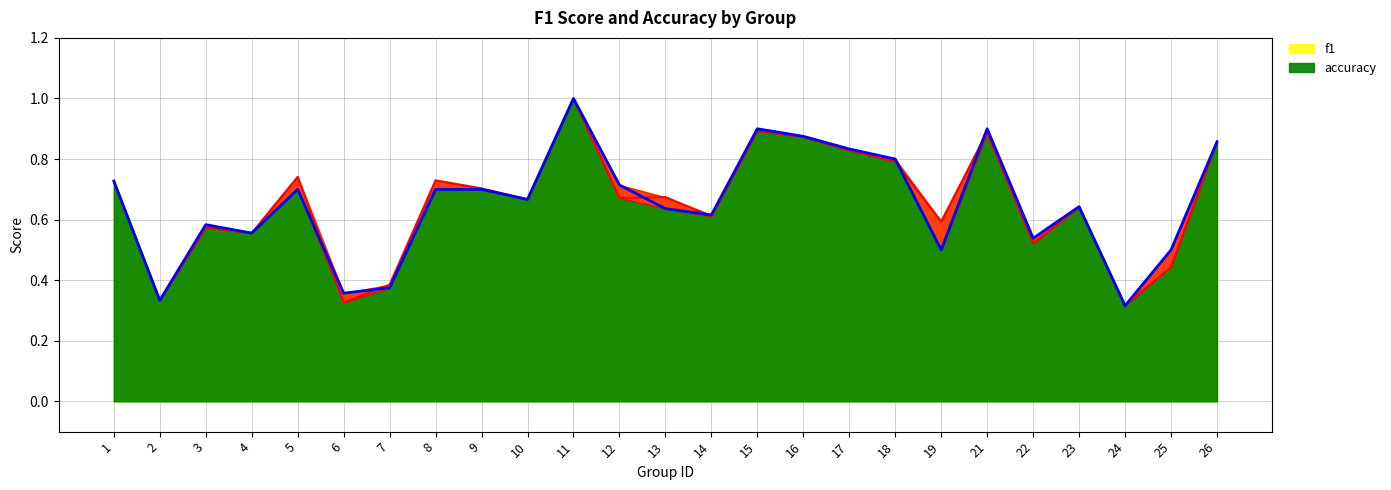

True or false: f1 and accuracy intersect in this chart.

True